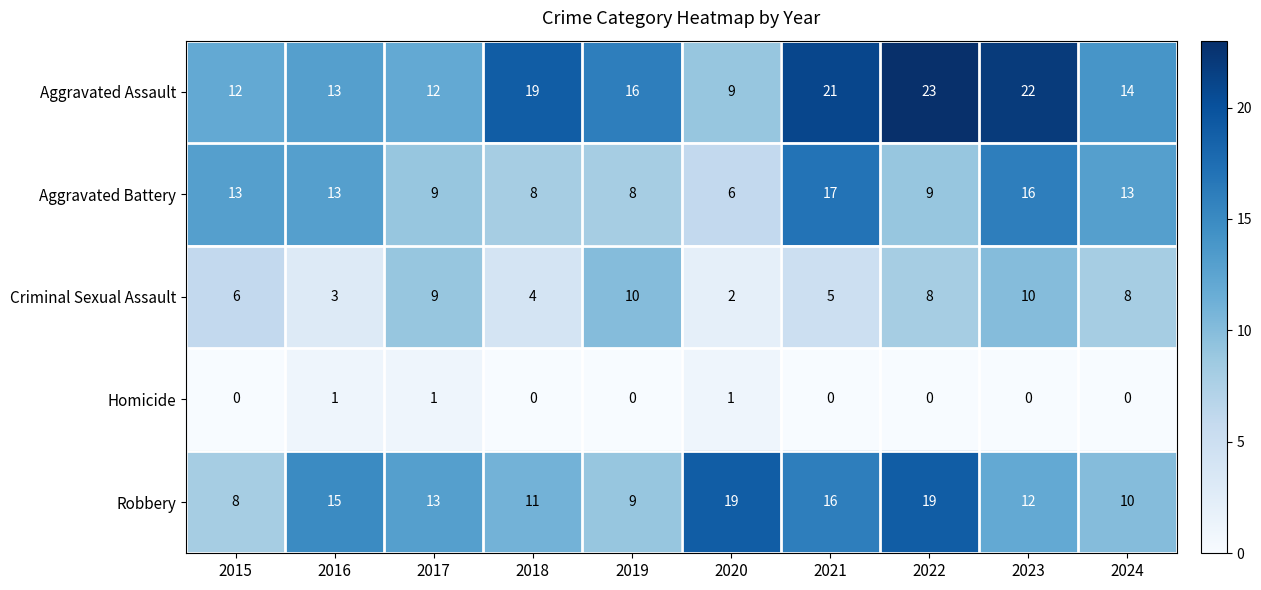

What is the difference between the maximum and minimum values in the Robbery series?

11